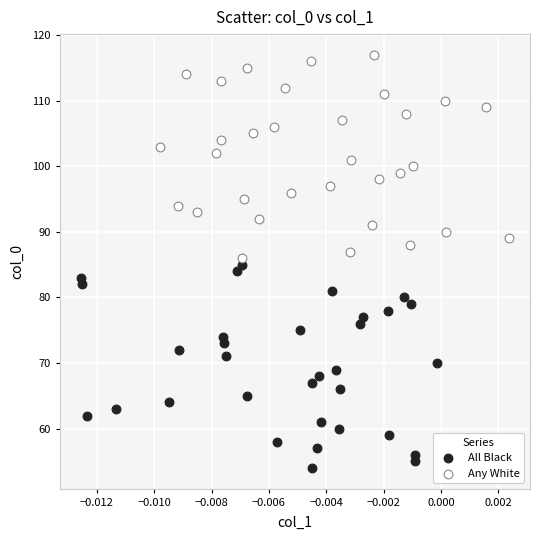

Which series reaches the maximum Y coordinate?

Any White